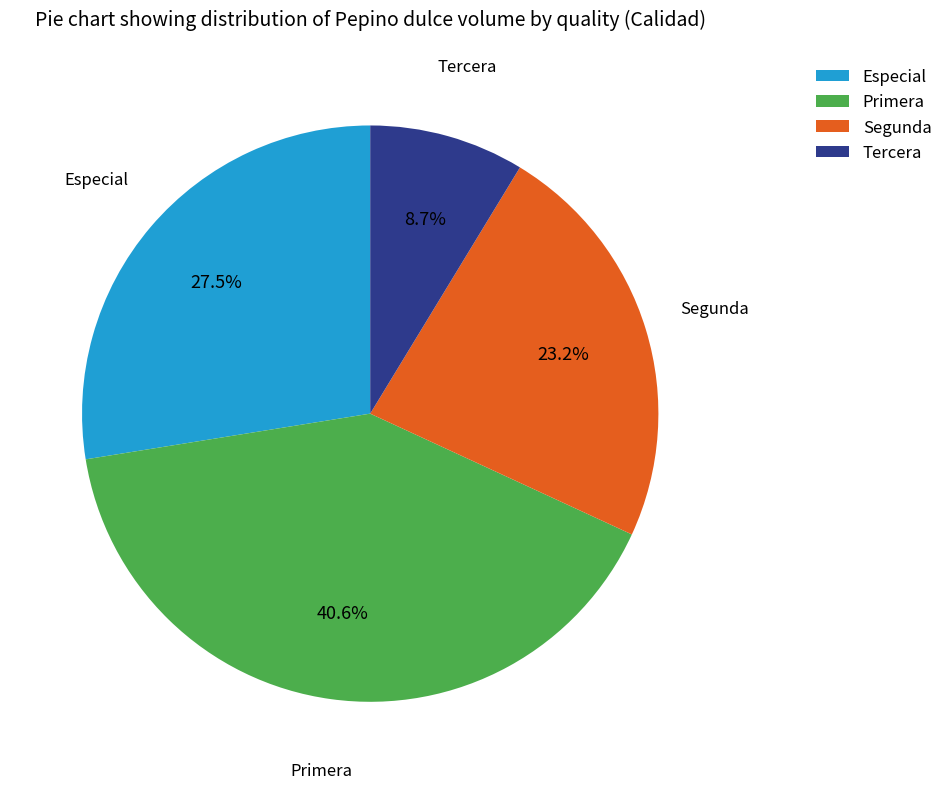

Between Segunda and Primera, which is larger?

Primera